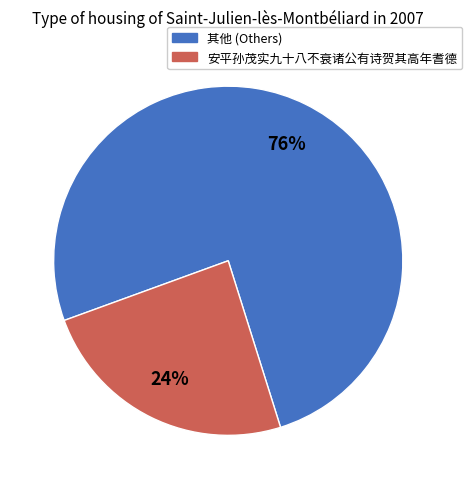

To the nearest percent, what is the average slice percentage?

50%